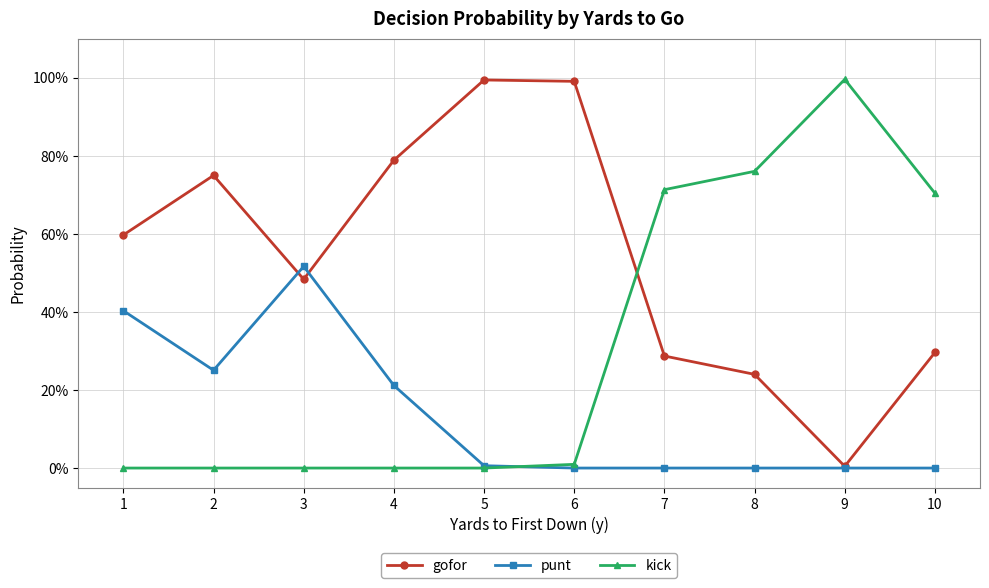

What is the difference between the maximum and minimum values in the punt series?

0.5